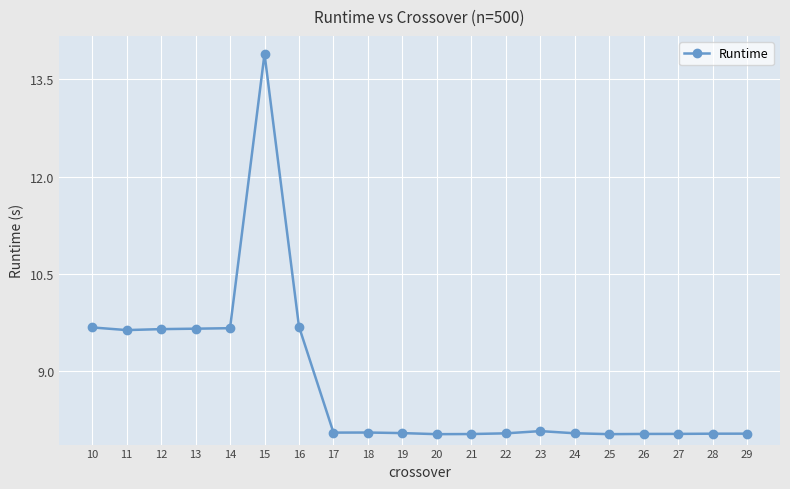

How many distinct data groups are displayed?

1